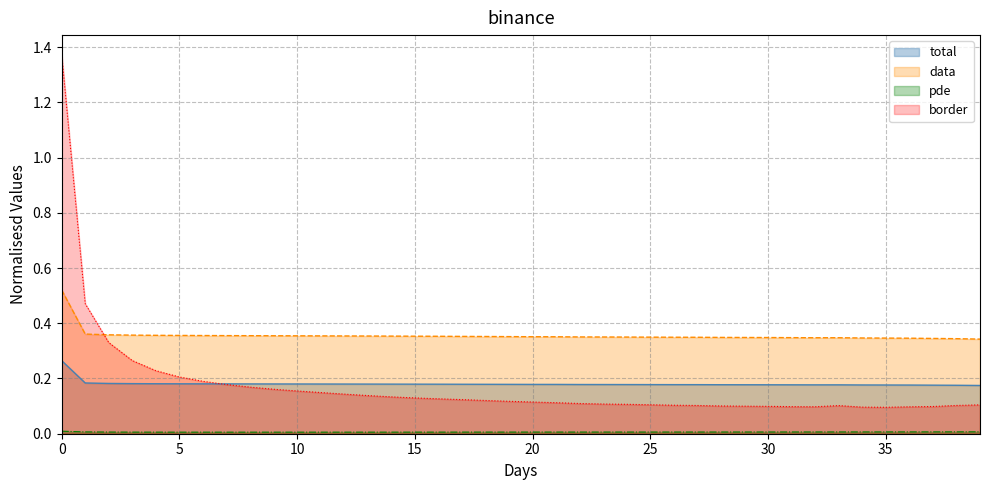

What is the difference between the maximum and minimum values in the border series?

1.3